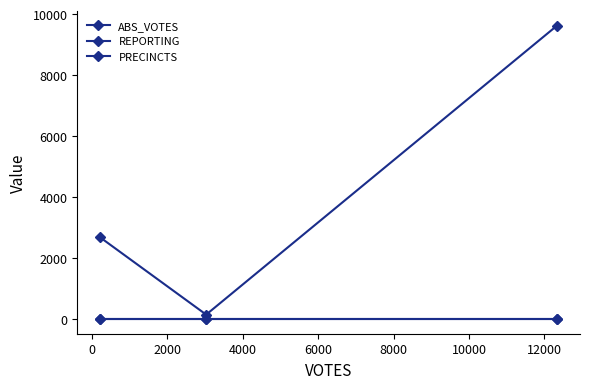

Does the chart have visible grid lines?

No